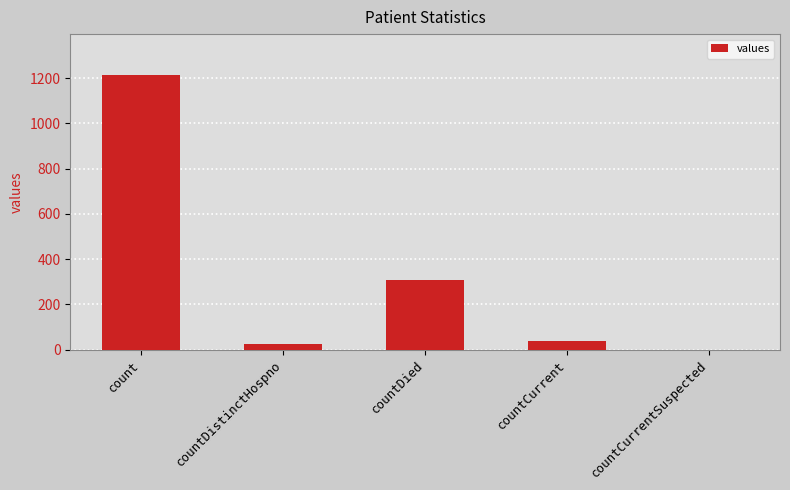

What is the change in value from count to countCurrentSuspected?

-1213